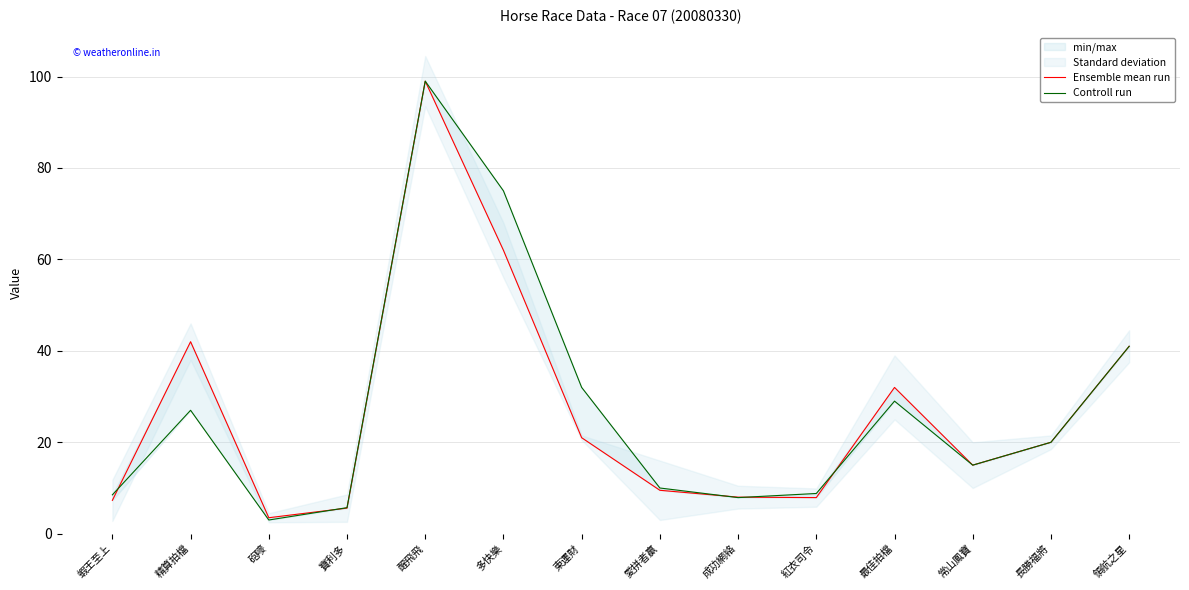

True or false: Controll run has more than 1 points higher than both neighbors.

True